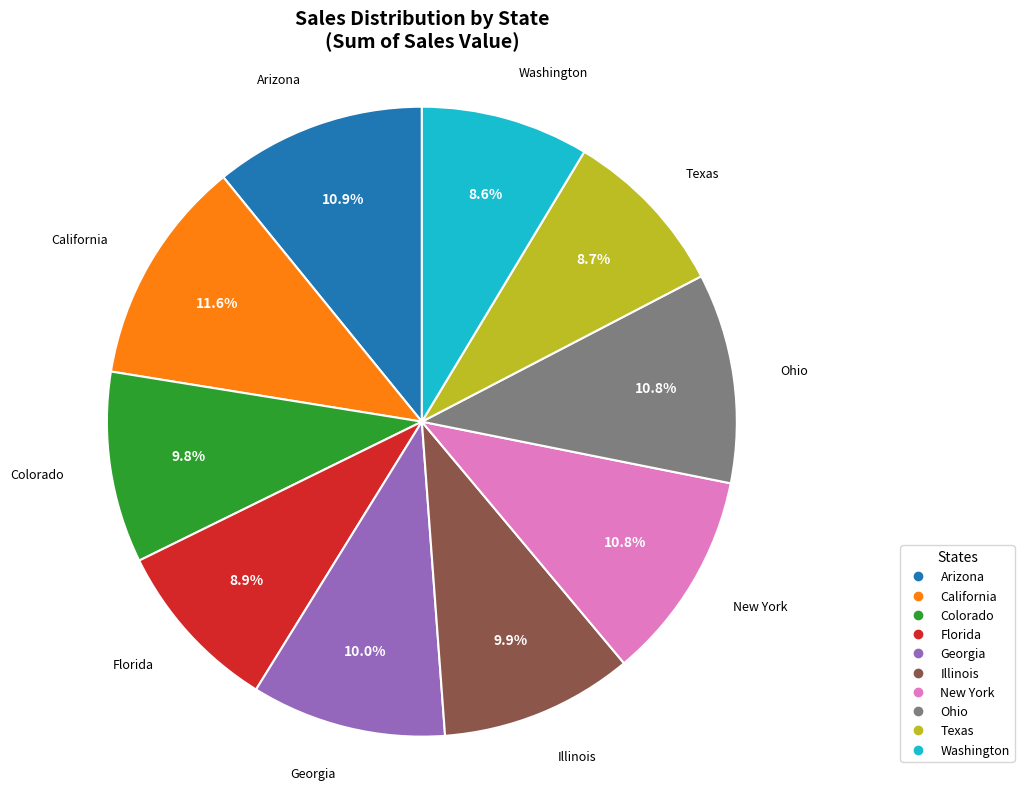

Is it true that Arizona is 11% of the pie?

True